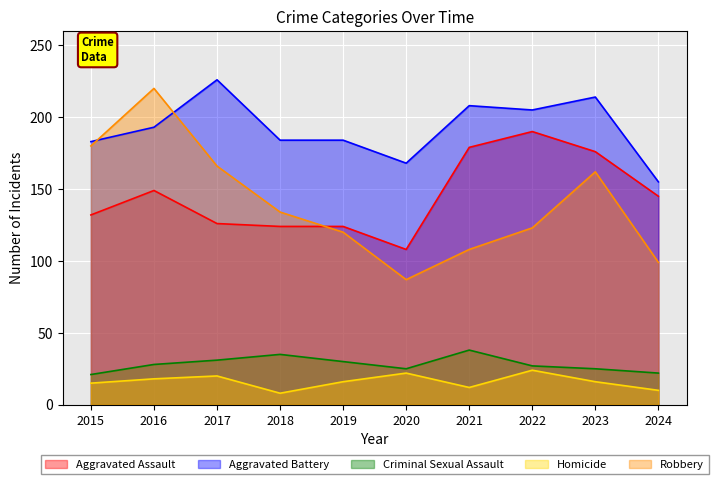

What is the maximum value shown in the chart?

226